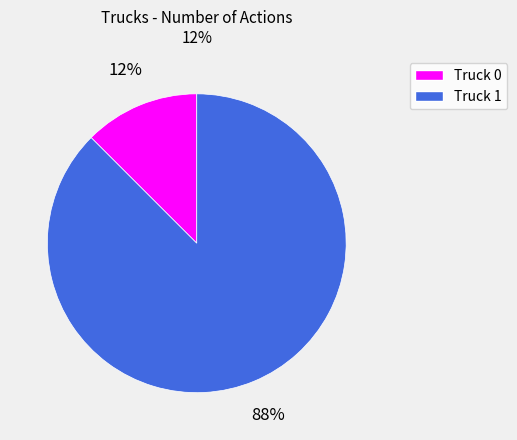

Between Truck 1 and Truck 0, which is larger?

Truck 1